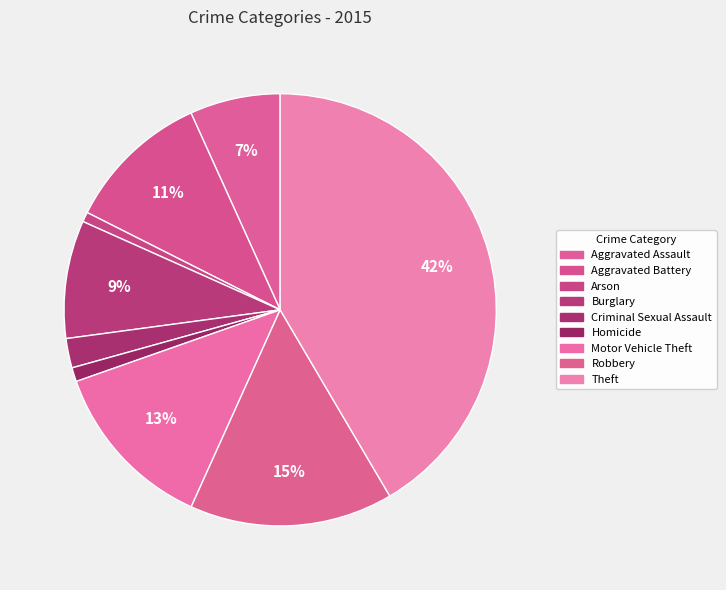

Which category has the smallest portion of the pie?

Arson